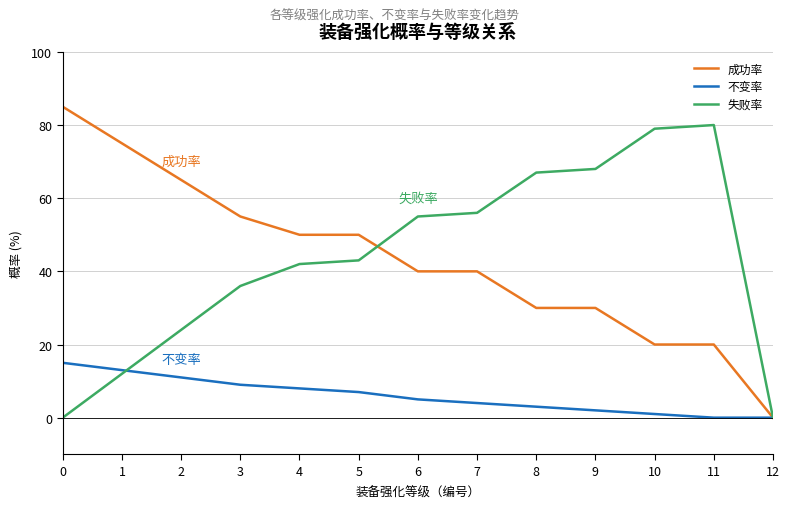

Is the value of 不变率 at 7 greater than the value of 失败率 at 2?

No